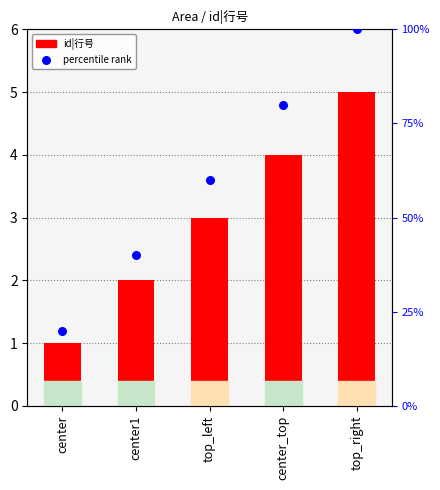

Is the value of id|行号 at top_right greater than the value of percentile rank at center1?

Yes